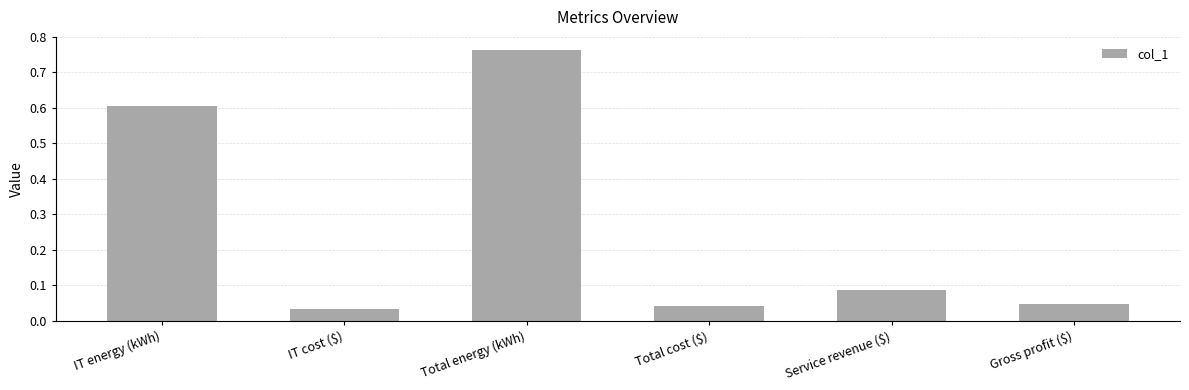

What is the label of the 4th bar from the left?

Total cost ($)